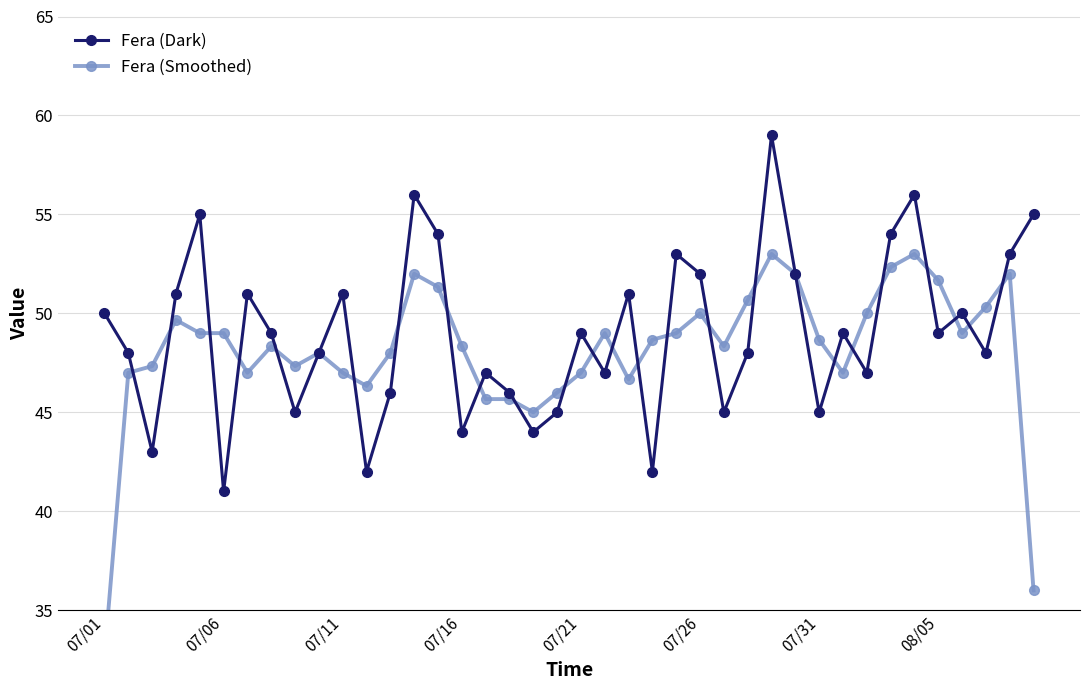

At which label is Fera (Dark) closest to 50?

07/01